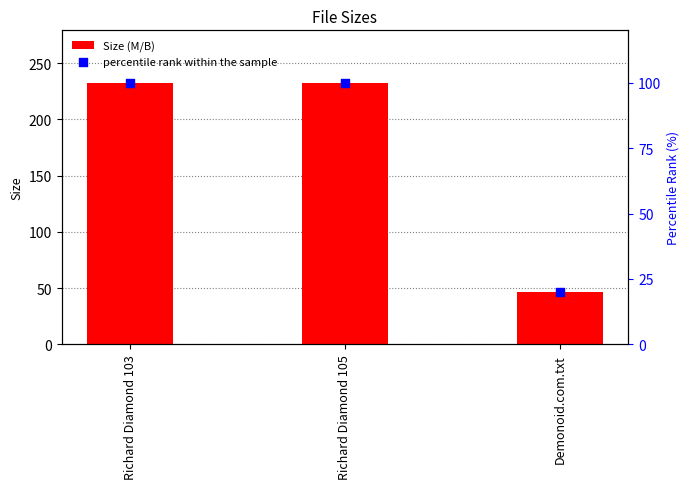

What is the total value across all series at Richard Diamond 105?

332.6